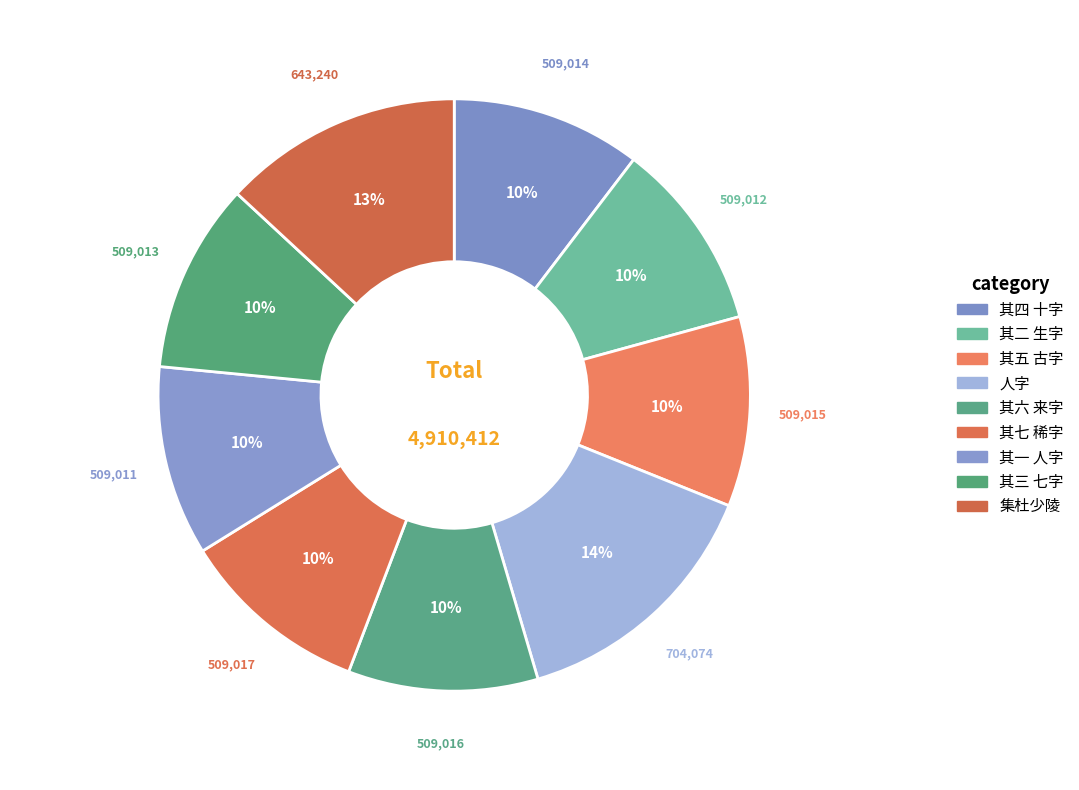

Which category has the biggest portion of the pie?

人字